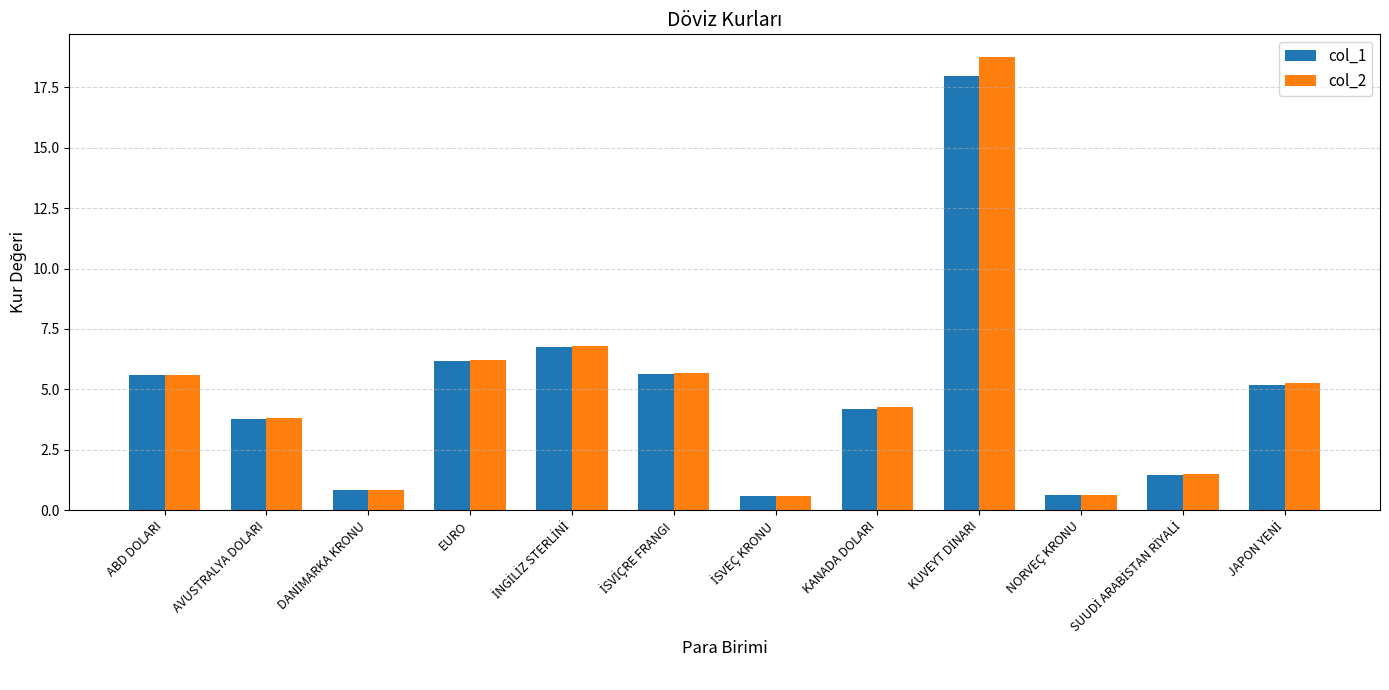

What is the greatest value displayed?

18.8